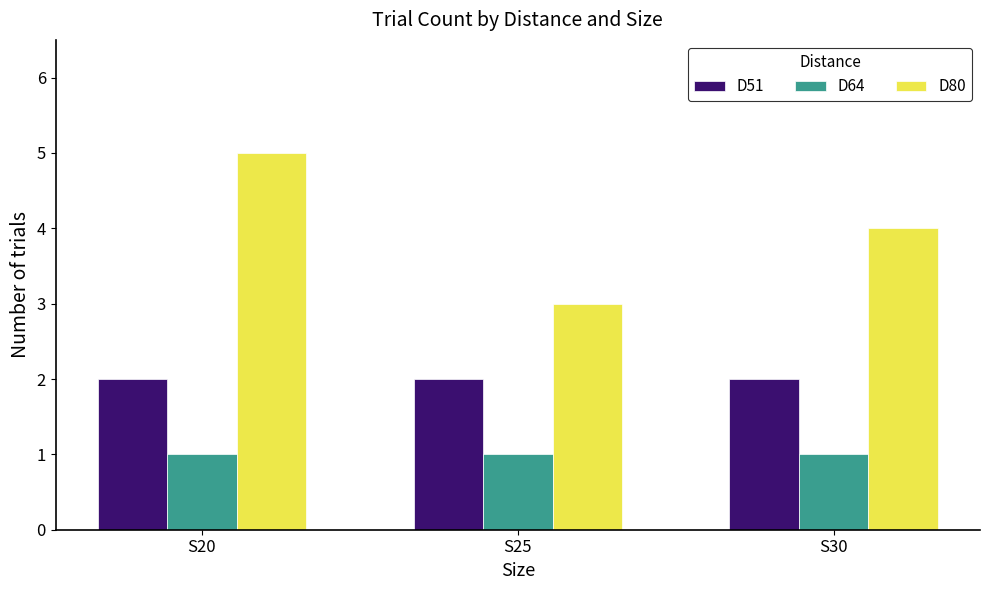

The D64 series shows 1 at S30. True or false?

True